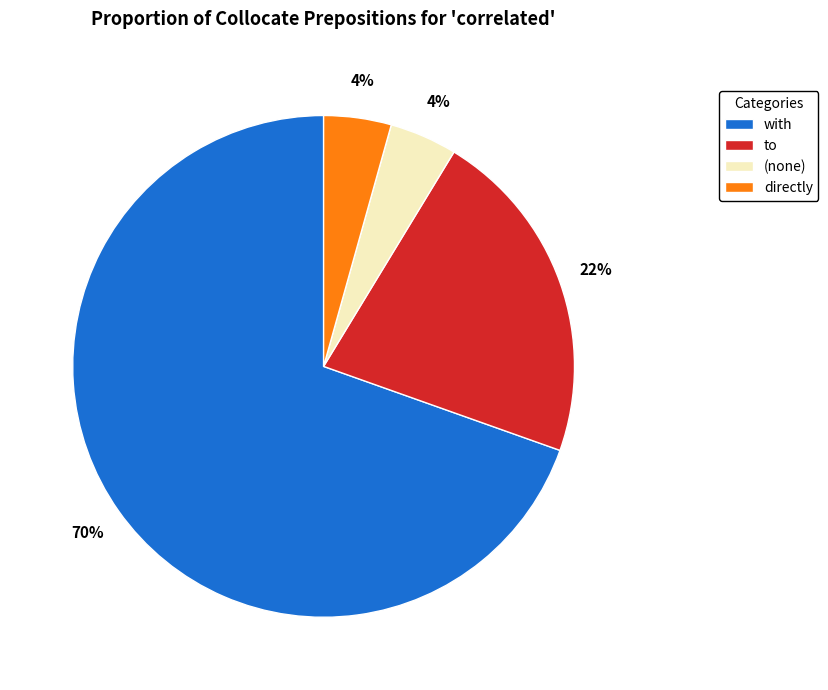

To the nearest percent, what is the average slice percentage?

25%